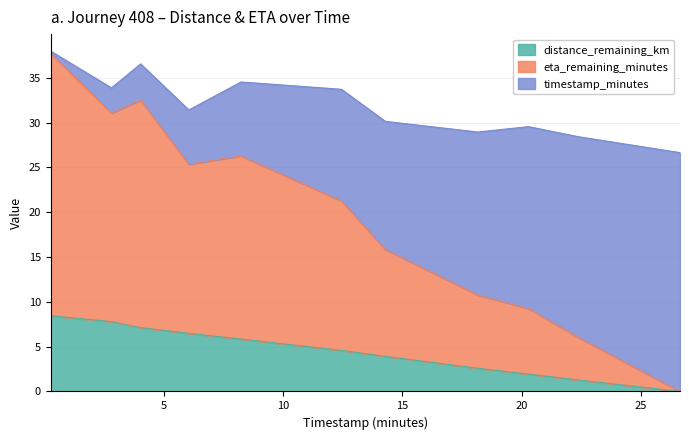

True or false: eta_remaining_minutes and distance_remaining_km intersect in this chart.

False